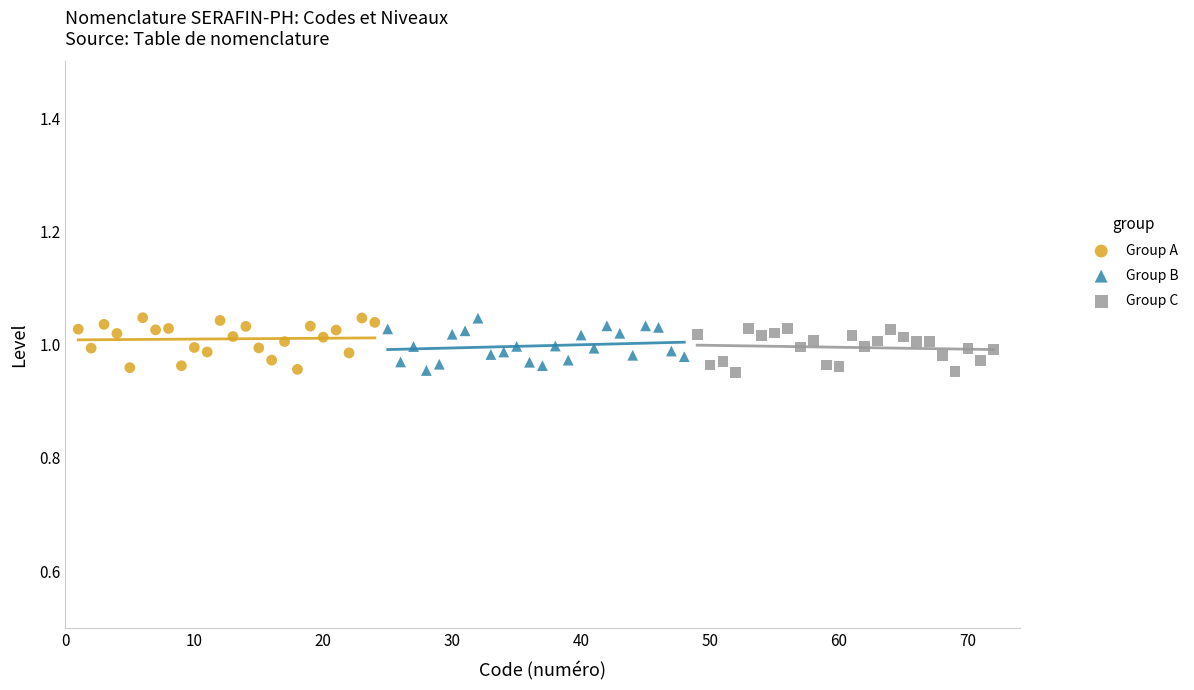

What are all the series names shown in the legend?

Group A, Group B, Group C